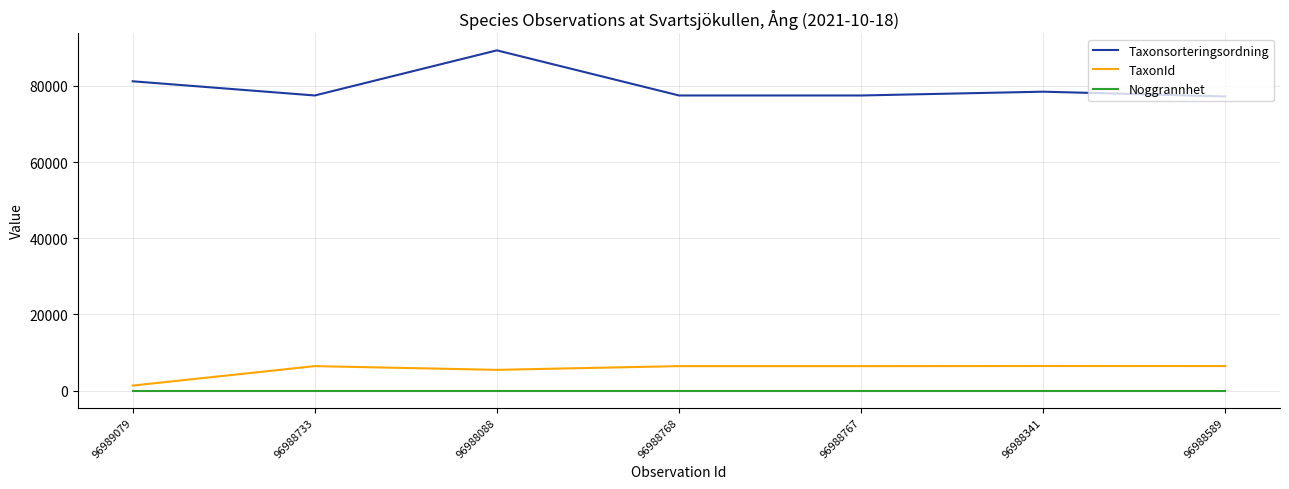

How many values in the Taxonsorteringsordning series are below 77506?

1